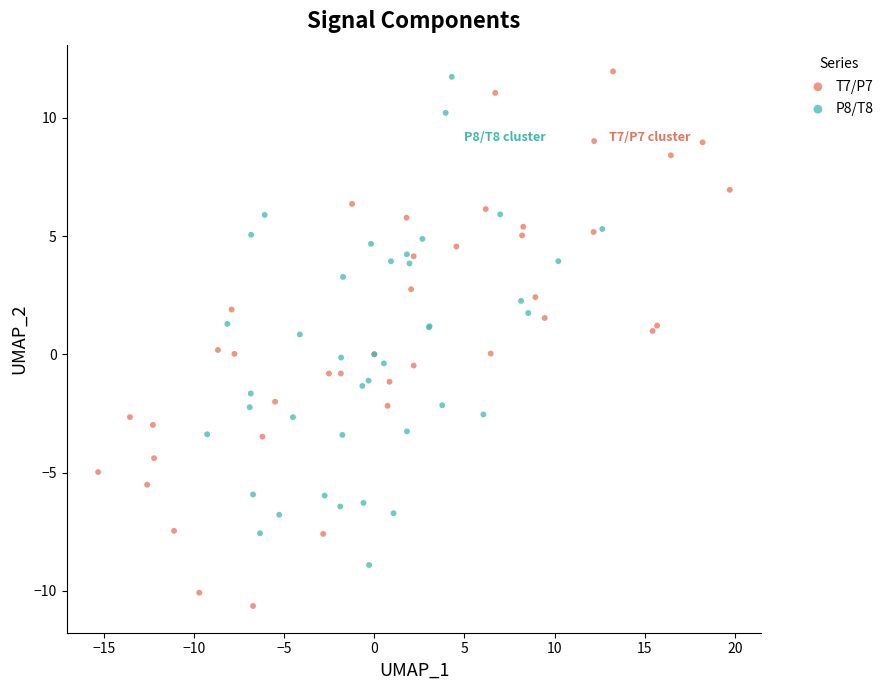

Which series contains the highest Y value?

T7/P7